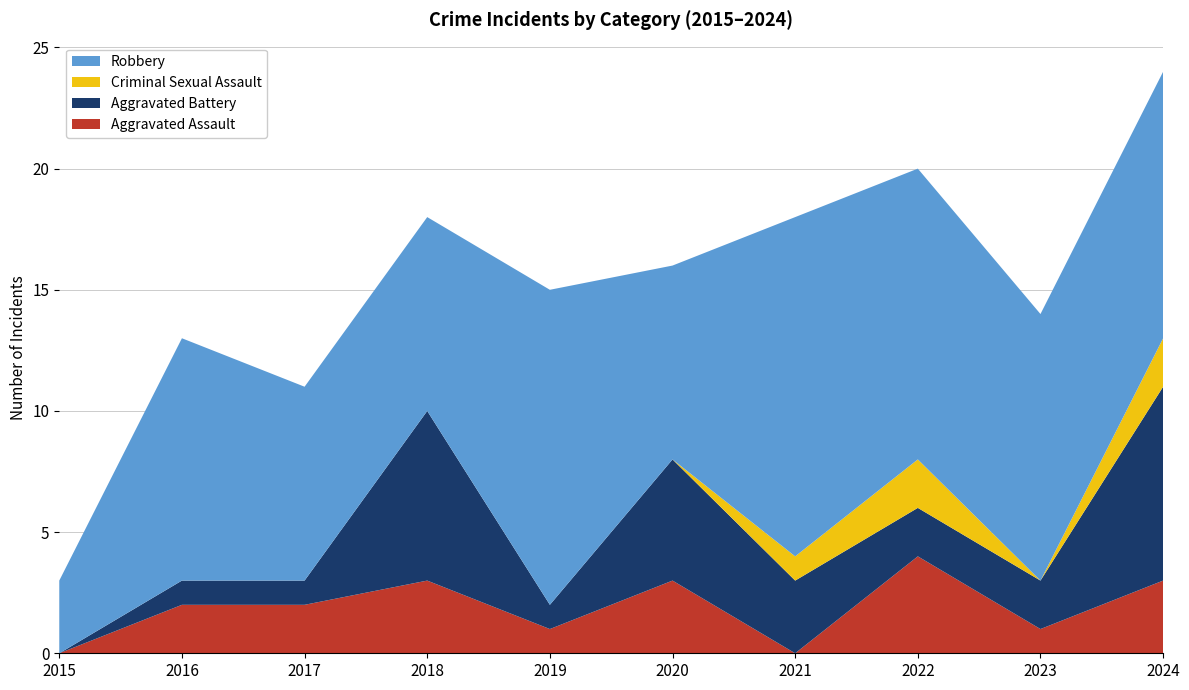

Reading left to right, transcribe all the data shown in this chart.

Aggravated Assault: 2015=0	2016=2	2017=2	2018=3	2019=1	2020=3	2021=0	2022=4	2023=1	2024=3
Aggravated Battery: 2015=0	2016=1	2017=1	2018=7	2019=1	2020=5	2021=3	2022=2	2023=2	2024=8
Criminal Sexual Assault: 2015=0	2016=0	2017=0	2018=0	2019=0	2020=0	2021=1	2022=2	2023=0	2024=2
Robbery: 2015=3	2016=10	2017=8	2018=8	2019=13	2020=8	2021=14	2022=12	2023=11	2024=11